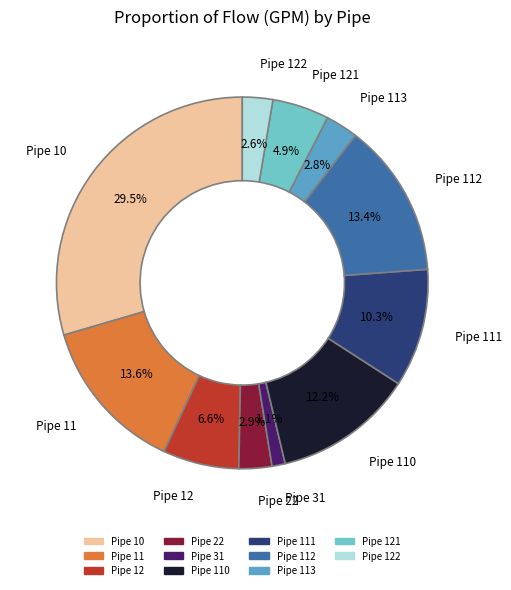

Is there a majority slice in this chart?

No